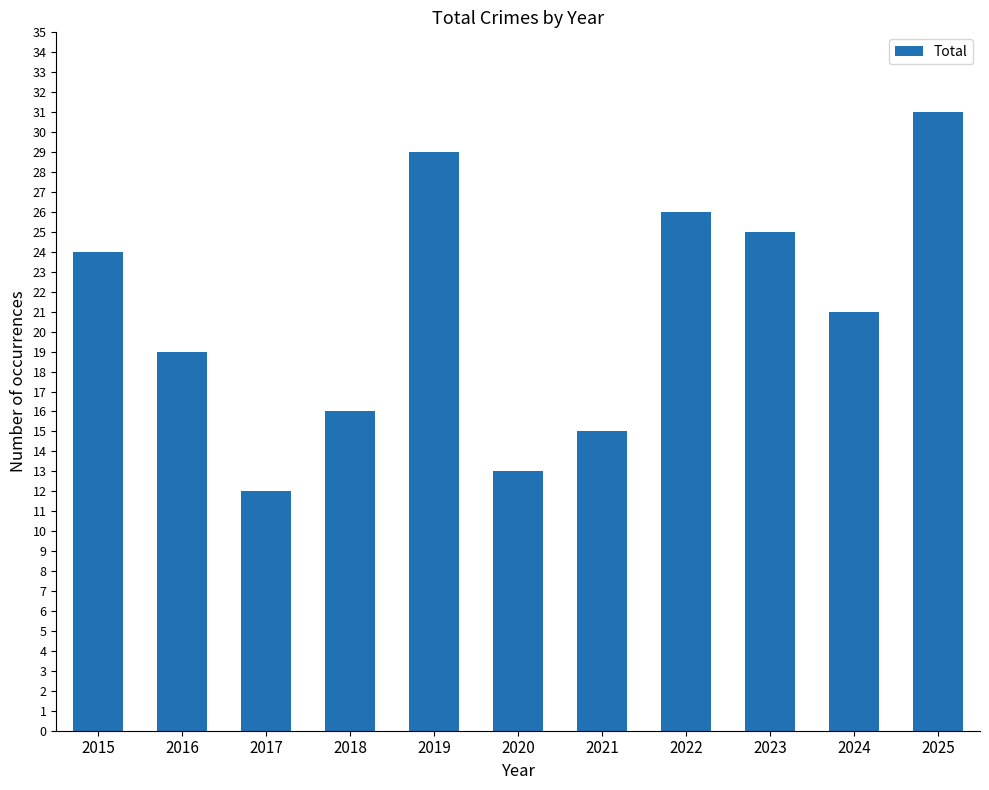

Rank the categories by value from highest to lowest.

2025, 2019, 2022, 2023, 2015, 2024, 2016, 2018, 2021, 2020, 2017